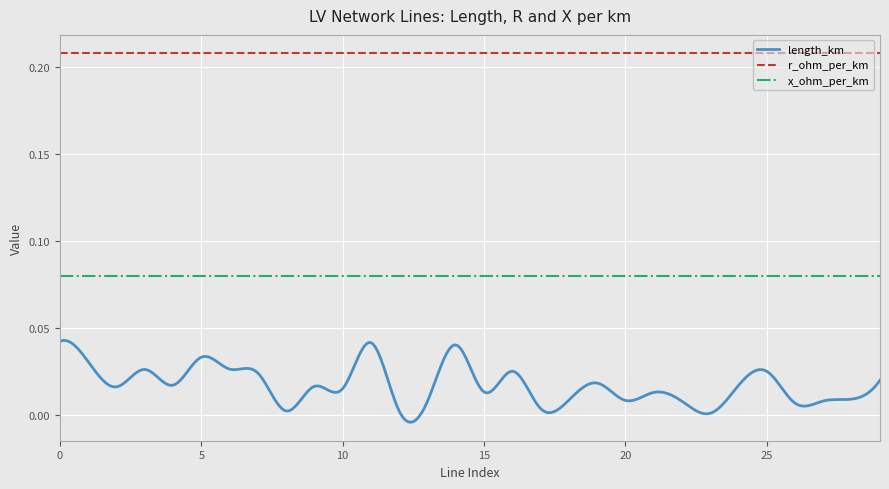

At how many categories does at least one series exceed 0?

30